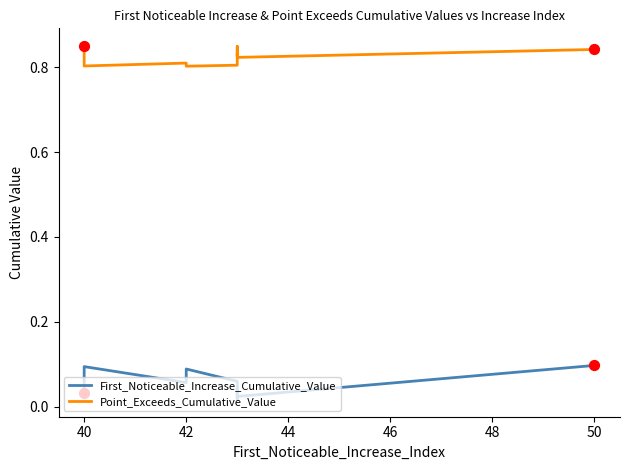

Which series has the largest Y range (max minus min)?

First_Noticeable_Increase_Cumulative_Value